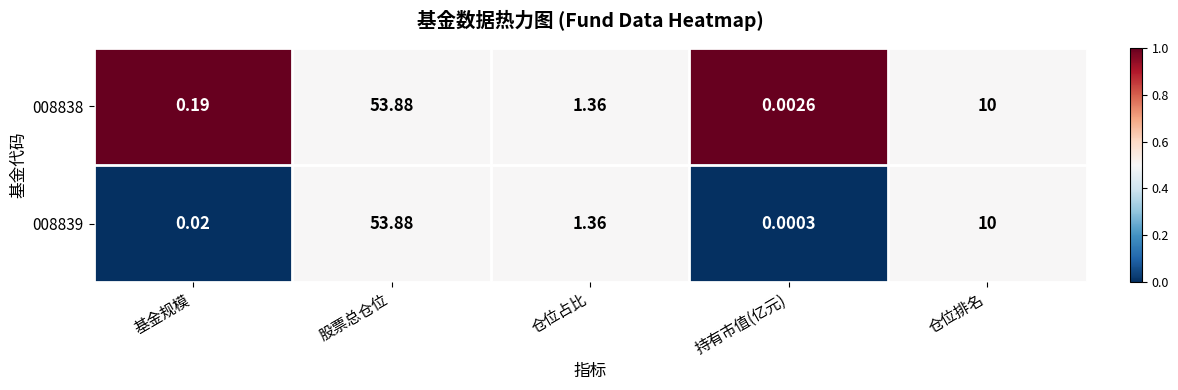

How many categories are shown in the chart?

5